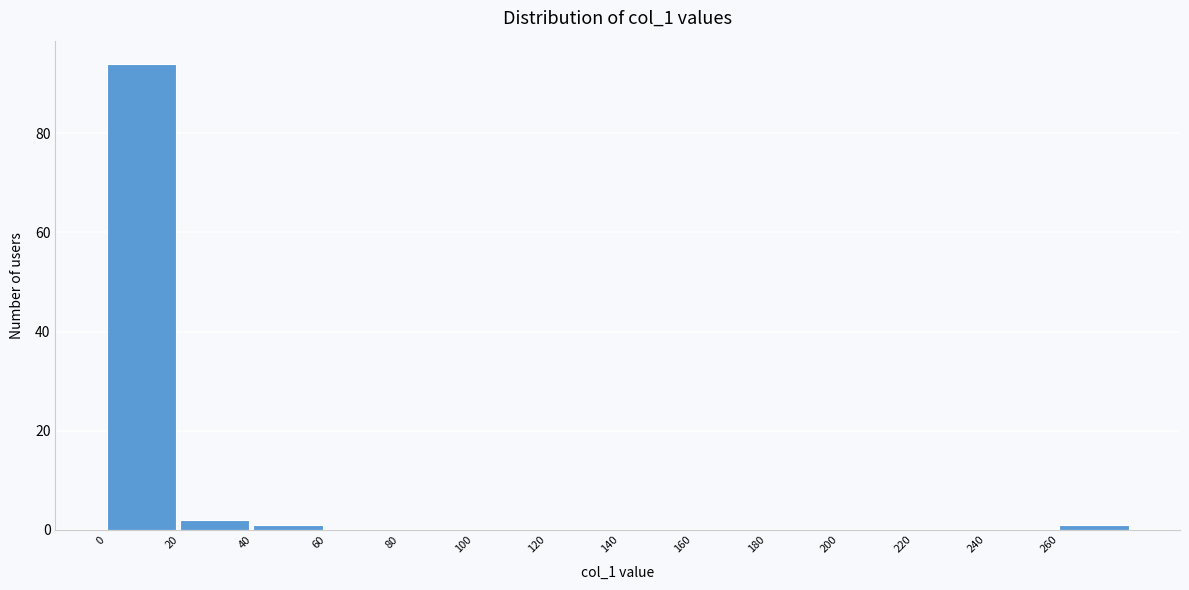

What is the height of the bar covering 0 to 20 on the x-axis? The values are not printed on the chart, so give them approximately, as read against the axis.

94